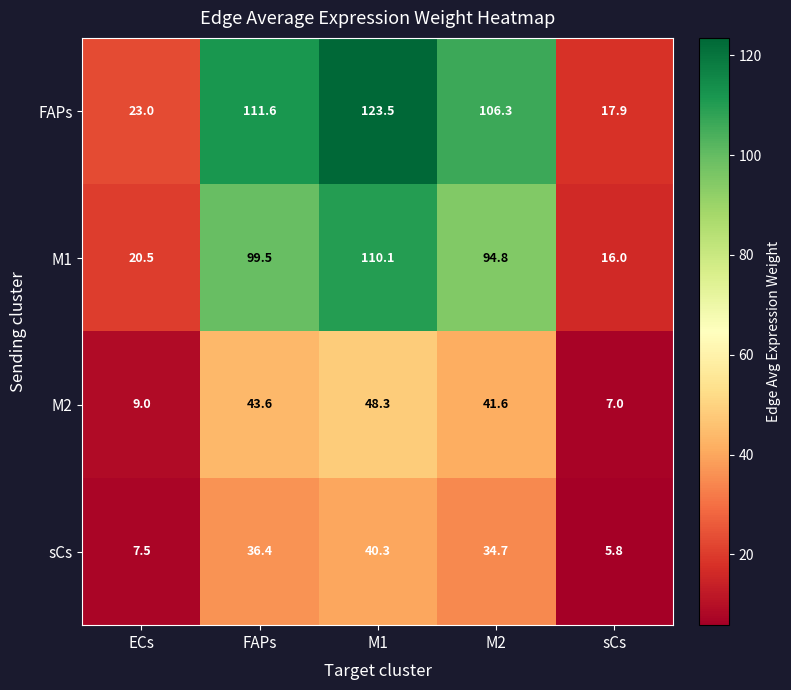

Which series has the largest total across all categories?

FAPs